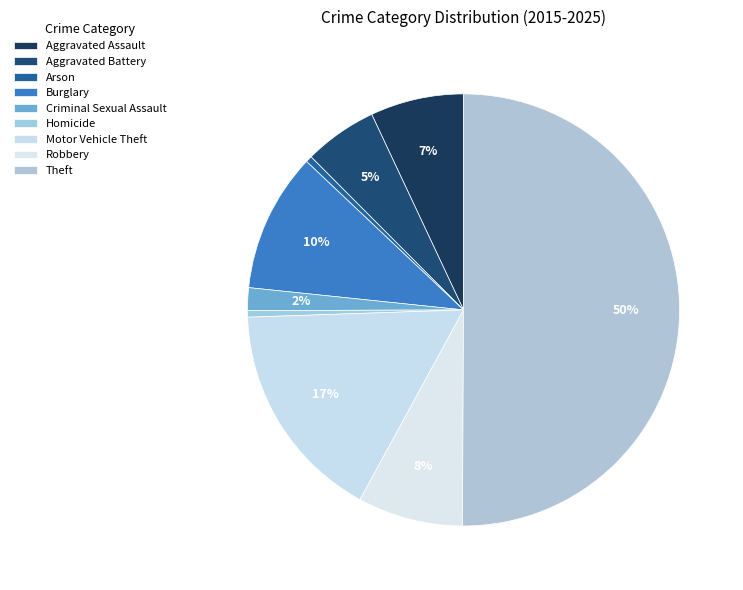

Which category has the biggest portion of the pie?

Theft